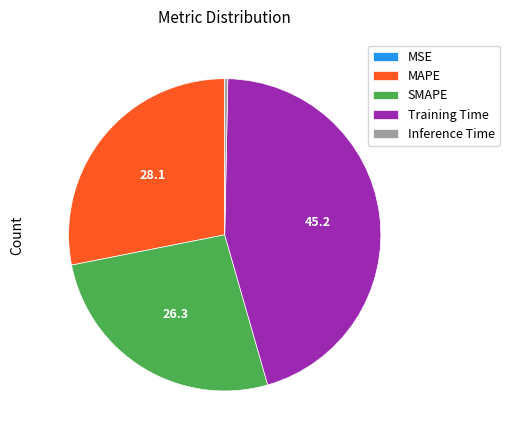

Which slice is the largest?

Training Time